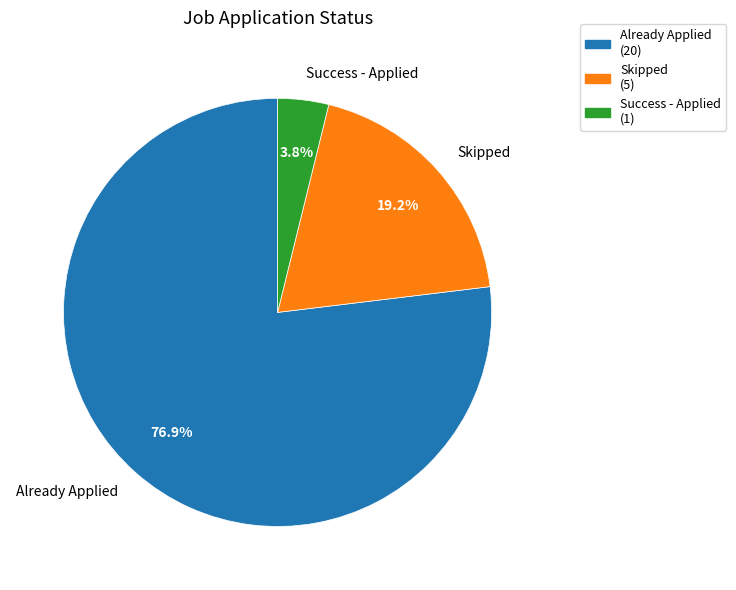

How many segments does this pie chart have?

3